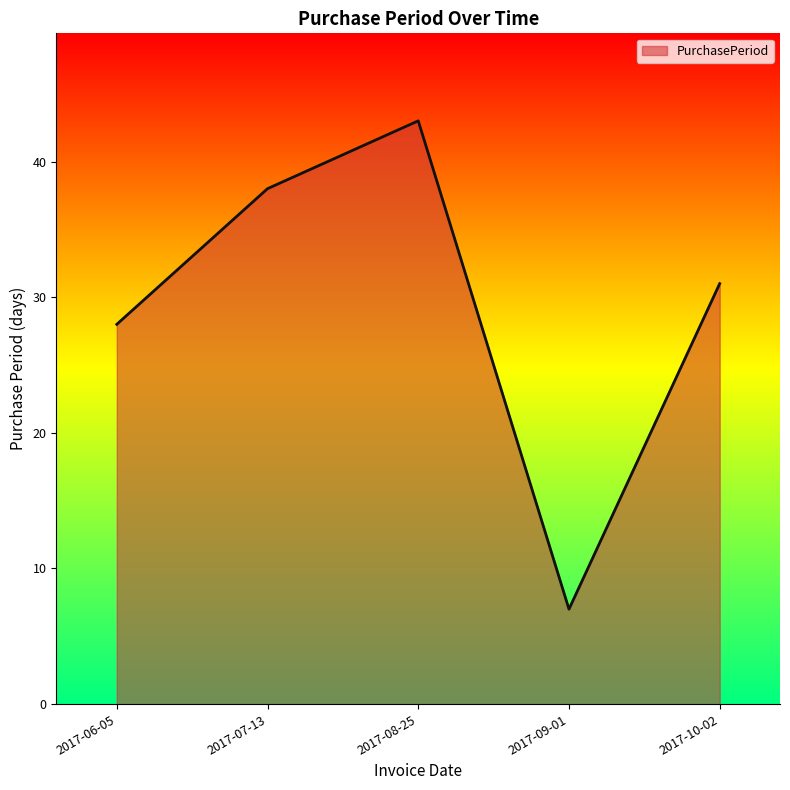

At which category does the data reach its first local peak?

2017-08-25